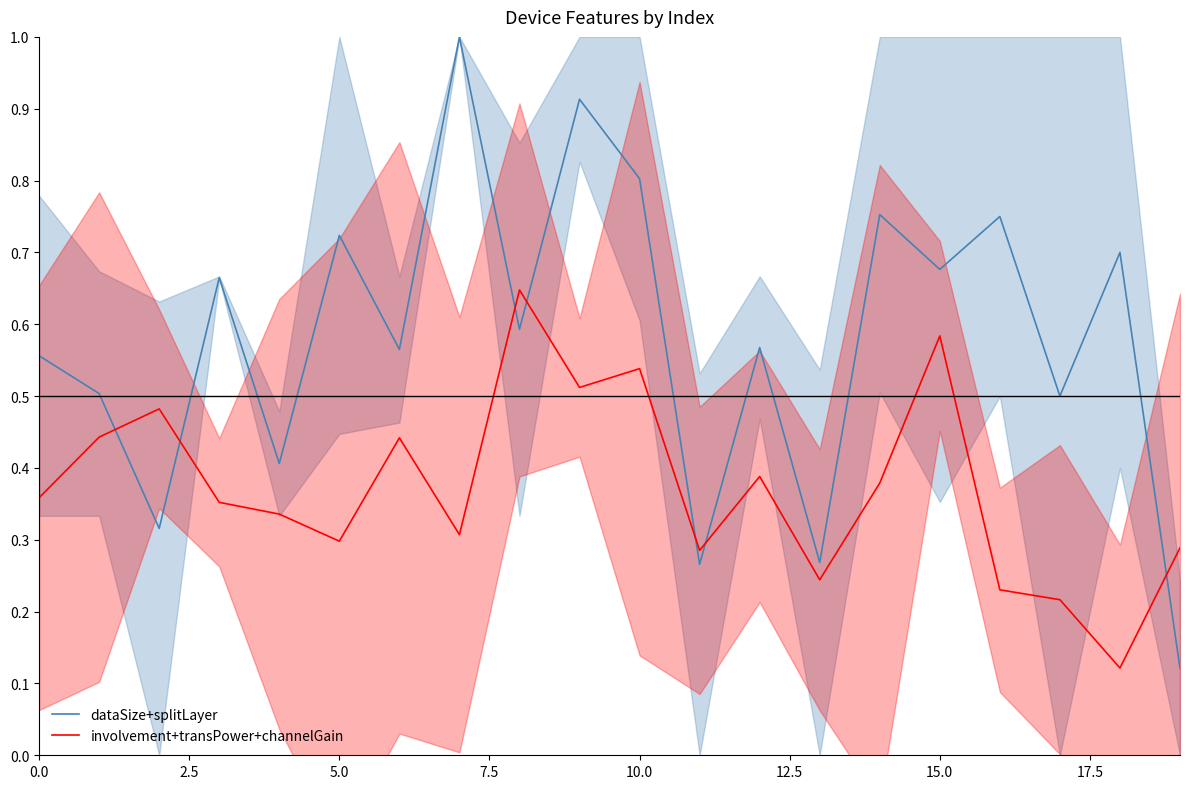

How many data points does each series have?

20